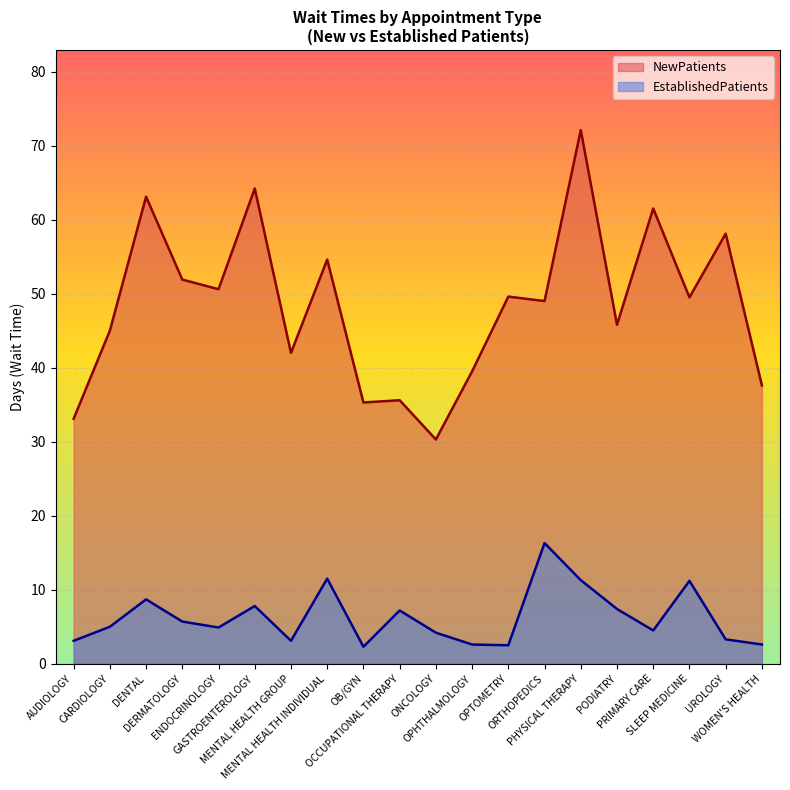

What is the sum of the NewPatients values at OPHTHALMOLOGY and OB/GYN?

74.8